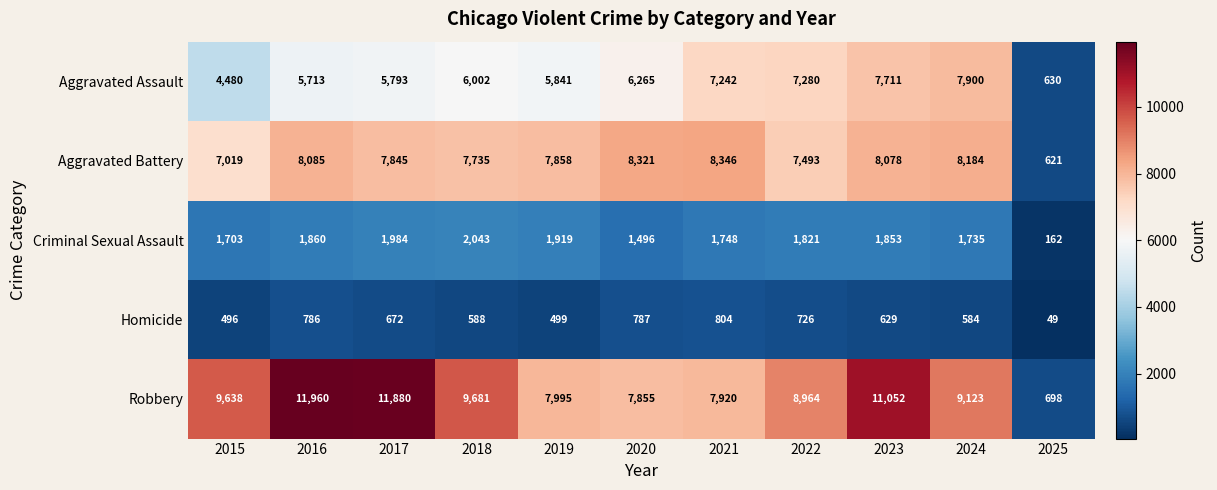

What is the average value of the Homicide series?

602